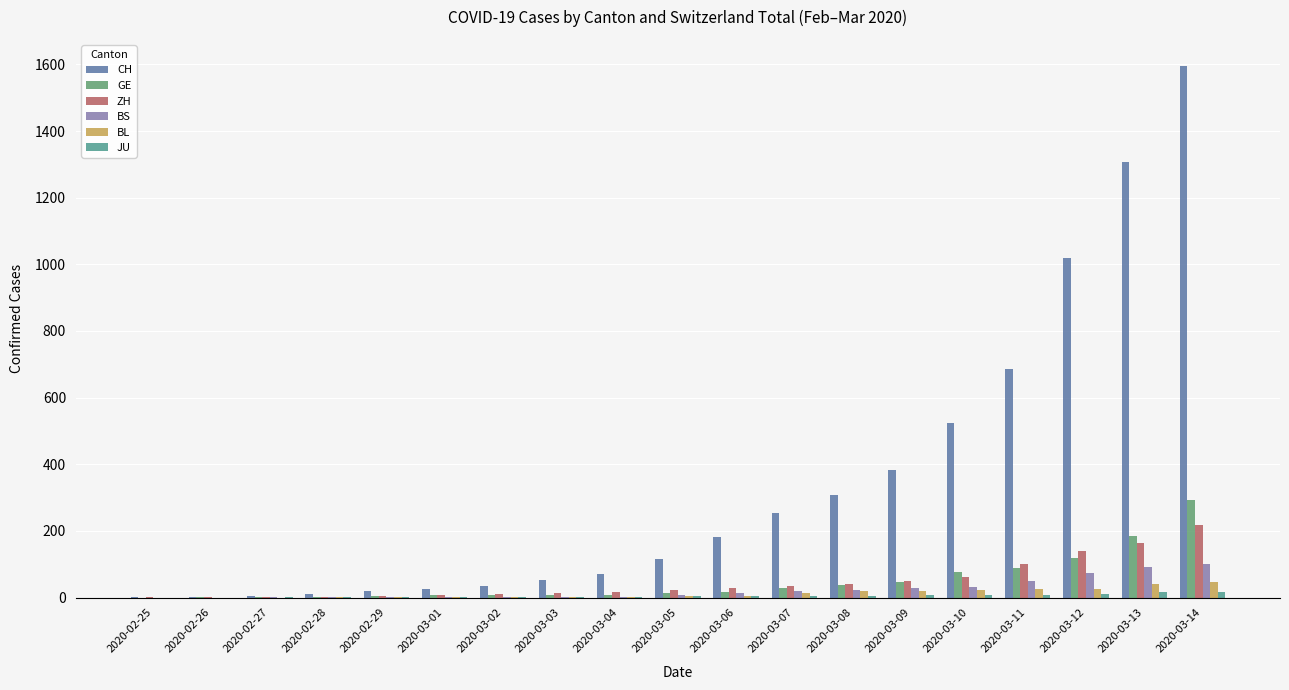

What is the label of the 1st bar from the right?

2020-03-14